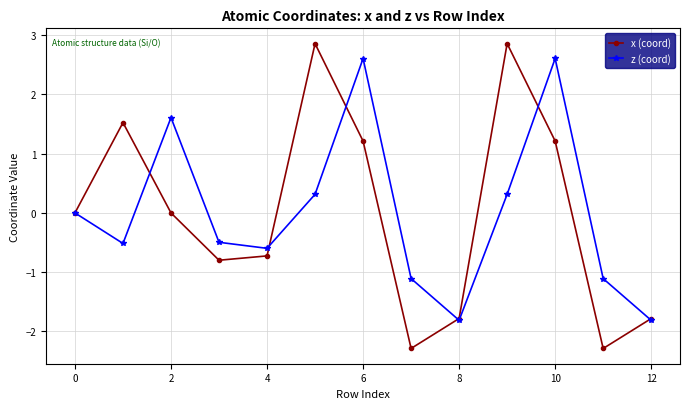

Count the number of categories in the chart.

13